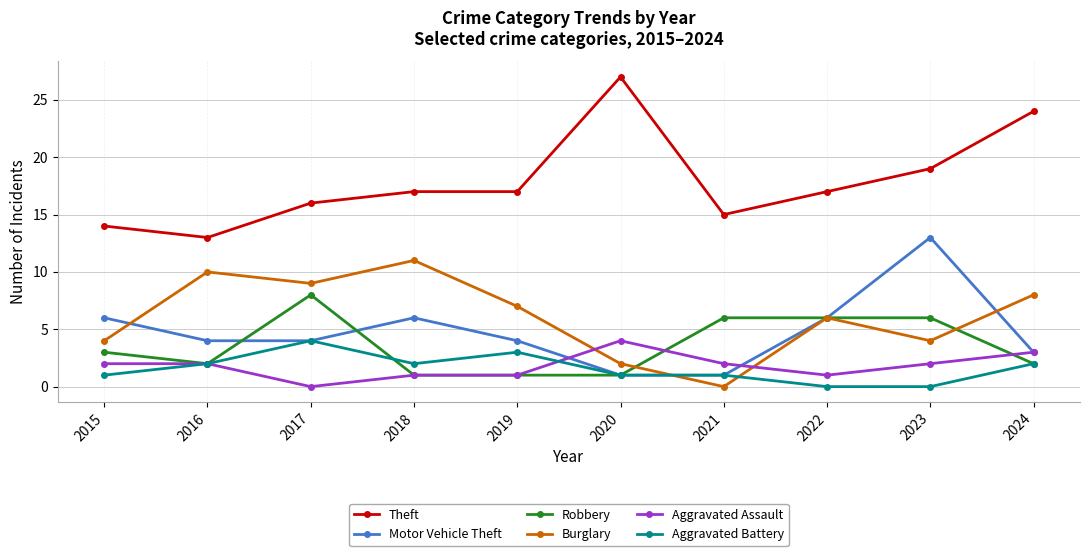

Is it true that Aggravated Assault equals 0 at 2022?

False